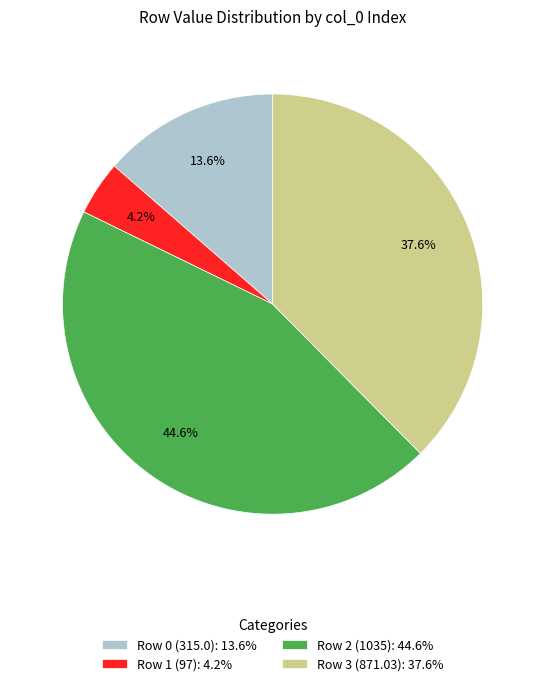

What is the smallest slice in the pie chart?

Row 1 (97): 4.2%